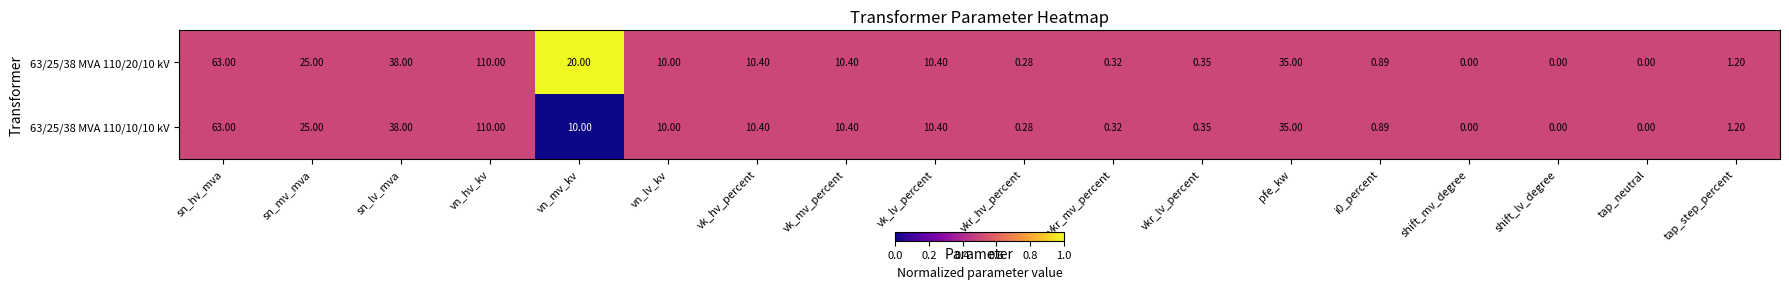

Is the value of 63/25/38 MVA 110/10/10 kV at vn_mv_kv greater than the value of 63/25/38 MVA 110/20/10 kV at vkr_lv_percent?

Yes